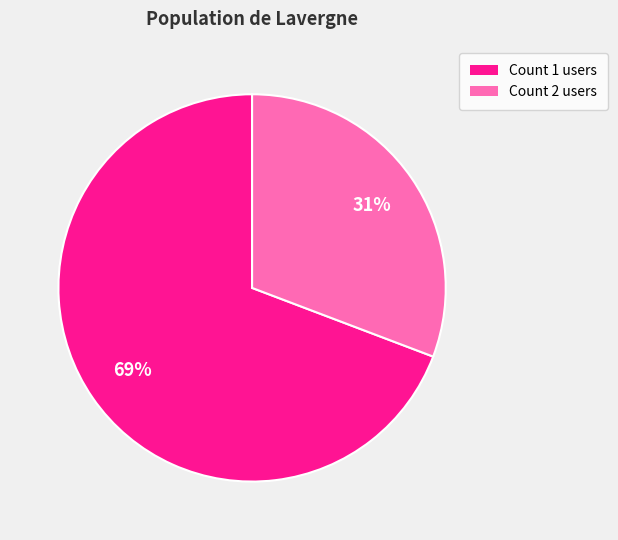

Does any single category account for the majority?

Yes